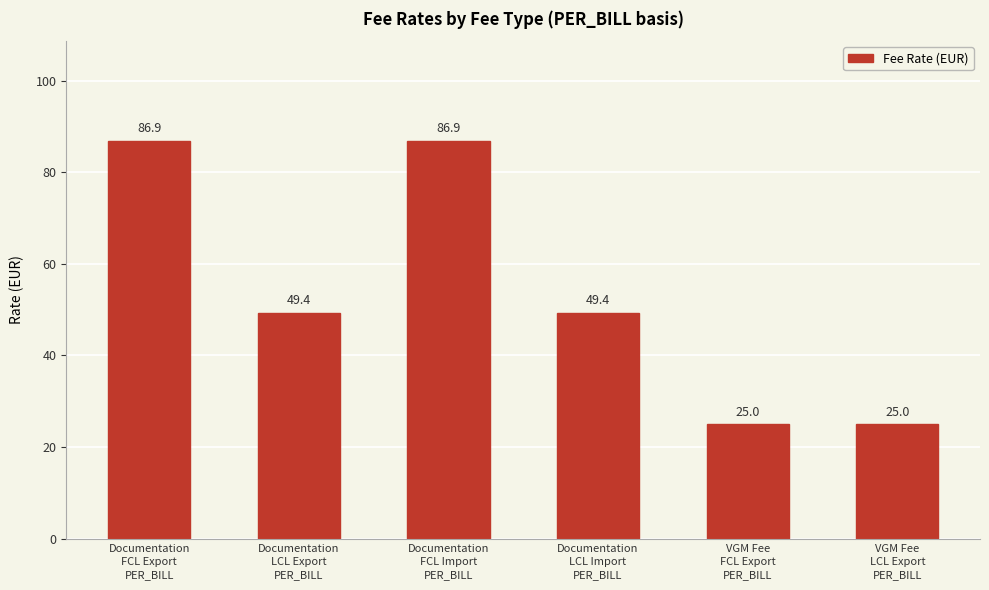

The chart shows a value of 86.9 at Documentation
FCL Export
PER_BILL. True or false?

True